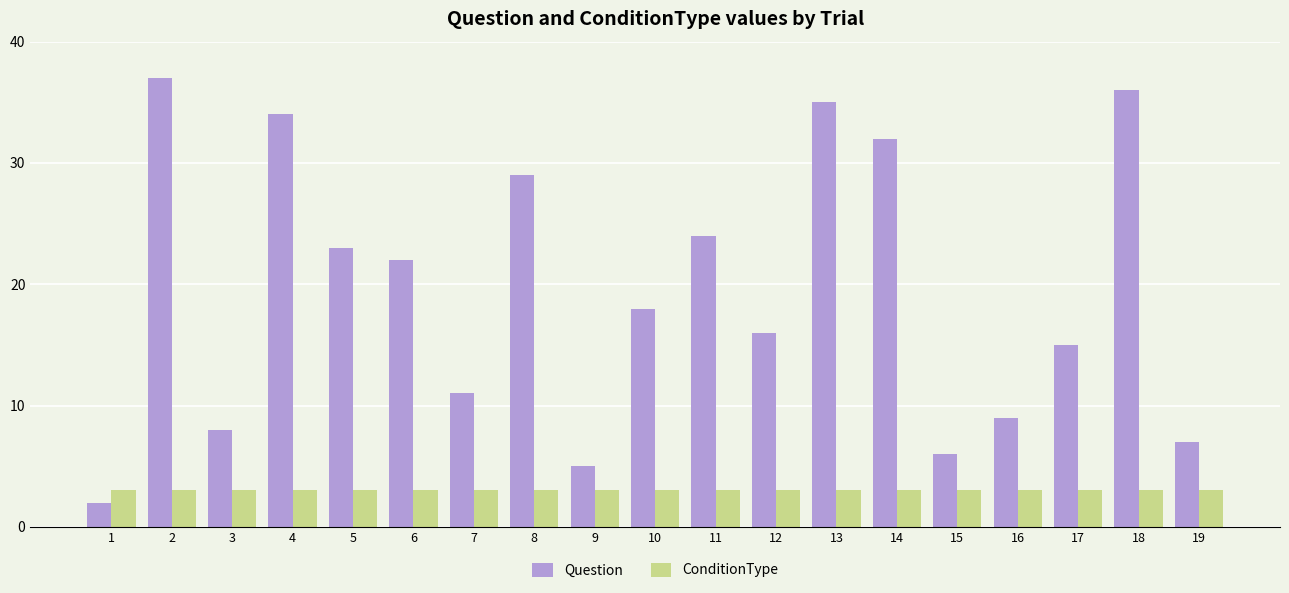

Reading right to left, list all the values displayed in this chart.

Question: 19=7	18=36	17=15	16=9	15=6	14=32	13=35	12=16	11=24	10=18	9=5	8=29	7=11	6=22	5=23	4=34	3=8	2=37	1=2
ConditionType: 19=3	18=3	17=3	16=3	15=3	14=3	13=3	12=3	11=3	10=3	9=3	8=3	7=3	6=3	5=3	4=3	3=3	2=3	1=3